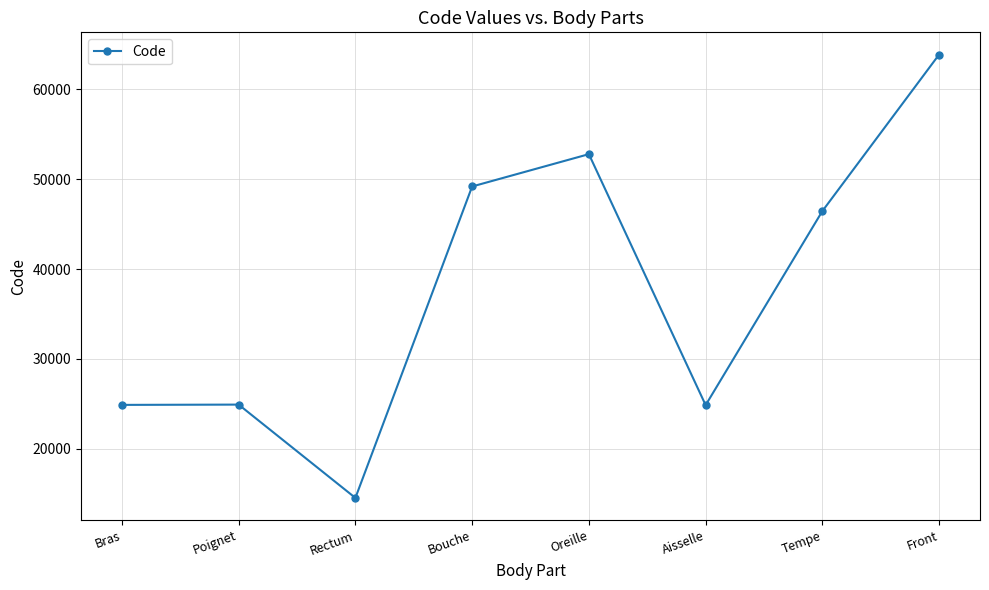

Is it true that the value at Bouche is 16031?

False